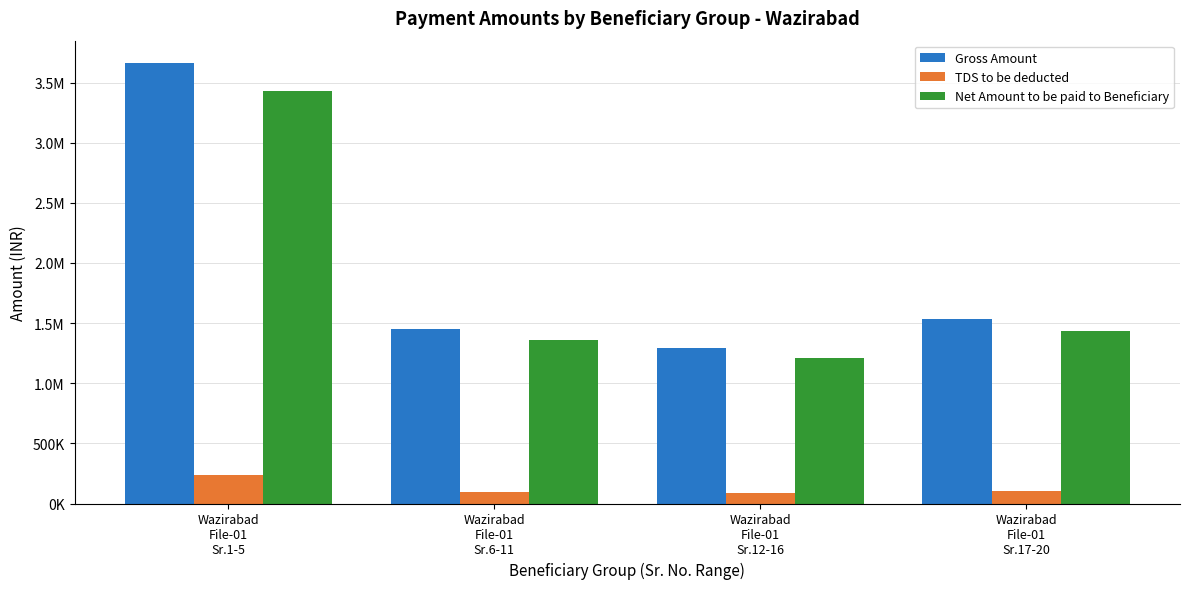

What are all the series names shown in the legend?

Gross Amount, TDS to be deducted, Net Amount to be paid to Beneficiary